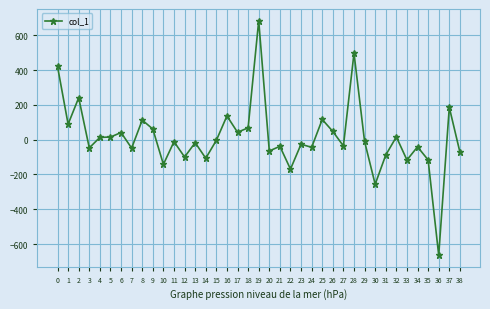

What is the sum of the values at 38 and 37?

114.3